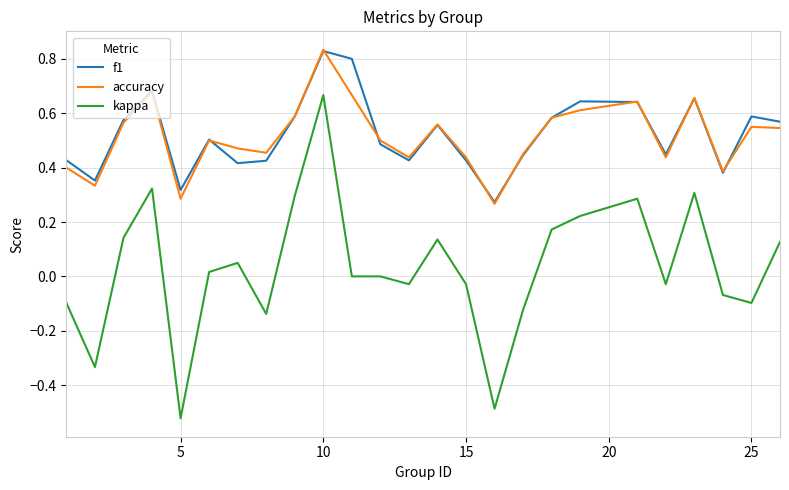

How many distinct data groups are displayed?

3